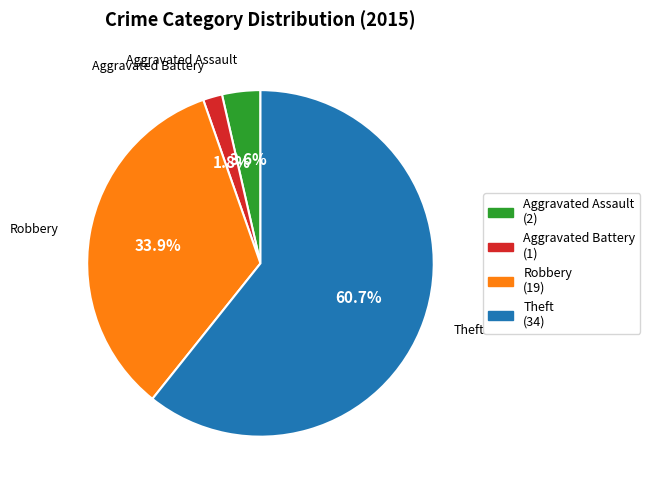

What is the largest slice in the pie chart?

Theft